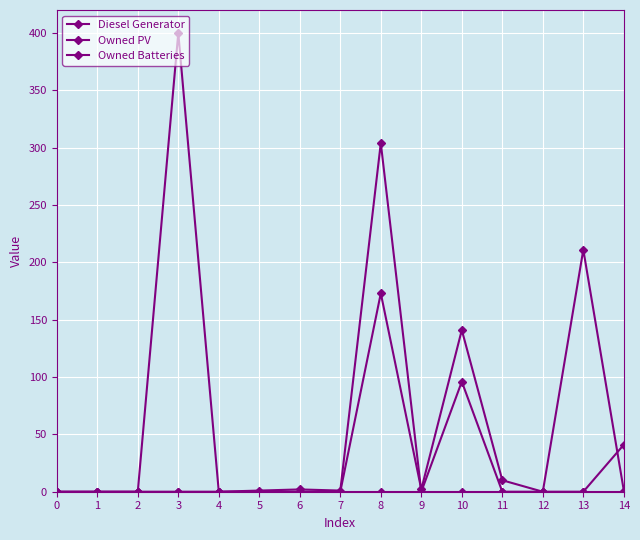

How many data points does each series have?

15